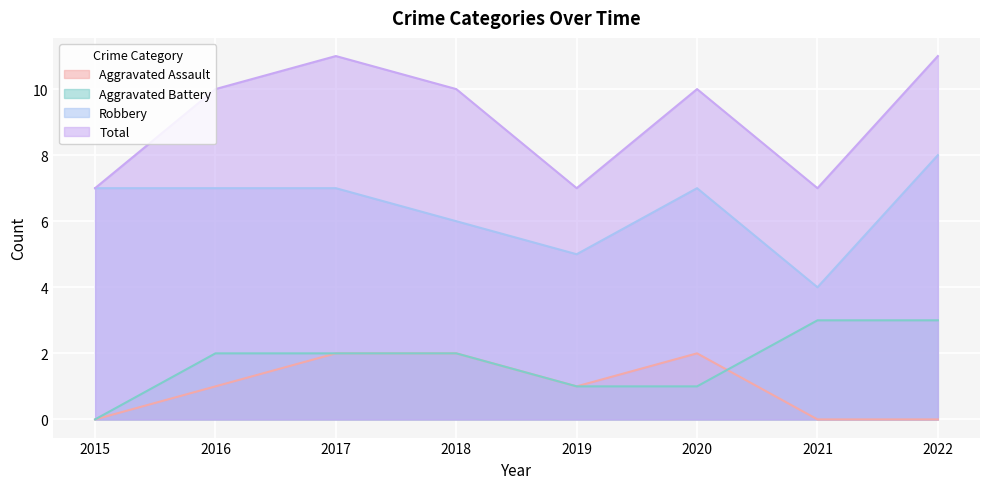

True or false: Robbery has more than 2 interior local peaks.

False